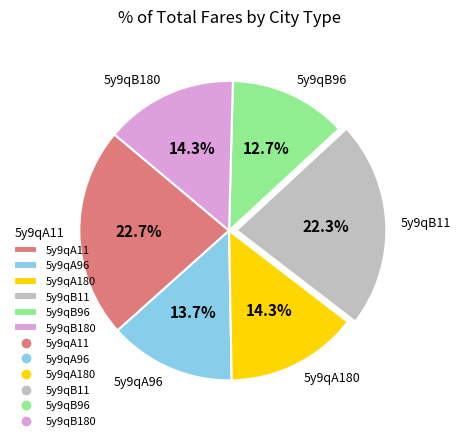

To the nearest percent, what is the difference between the largest and smallest slice percentages?

10%